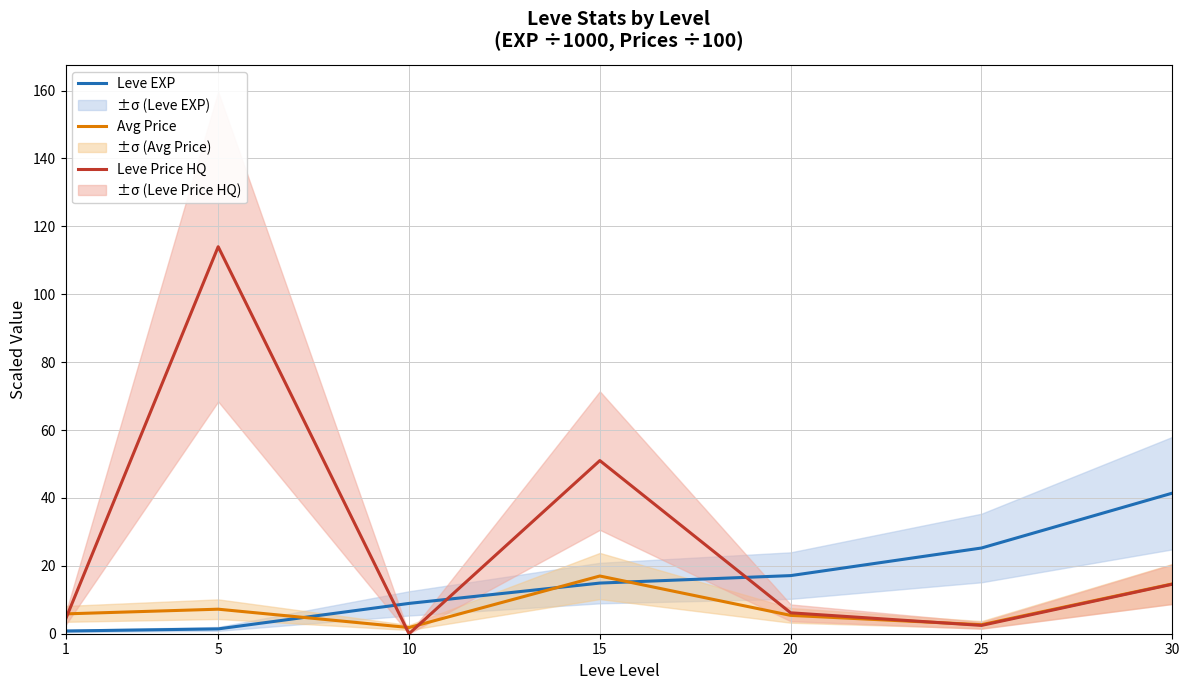

How many intersections are there between Leve EXP and Avg Price?

3